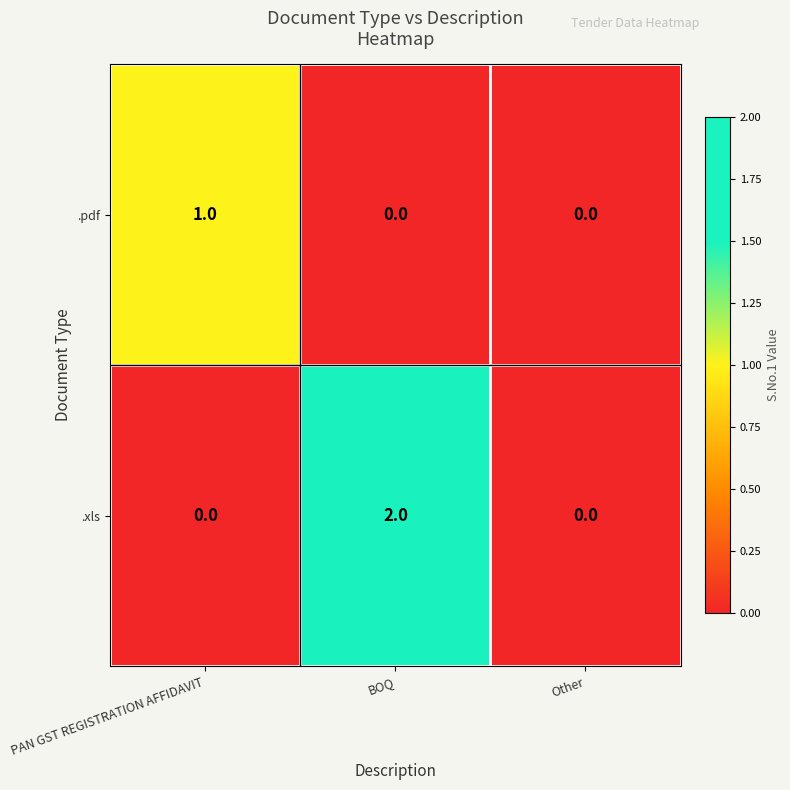

How many values in .pdf are above zero?

1